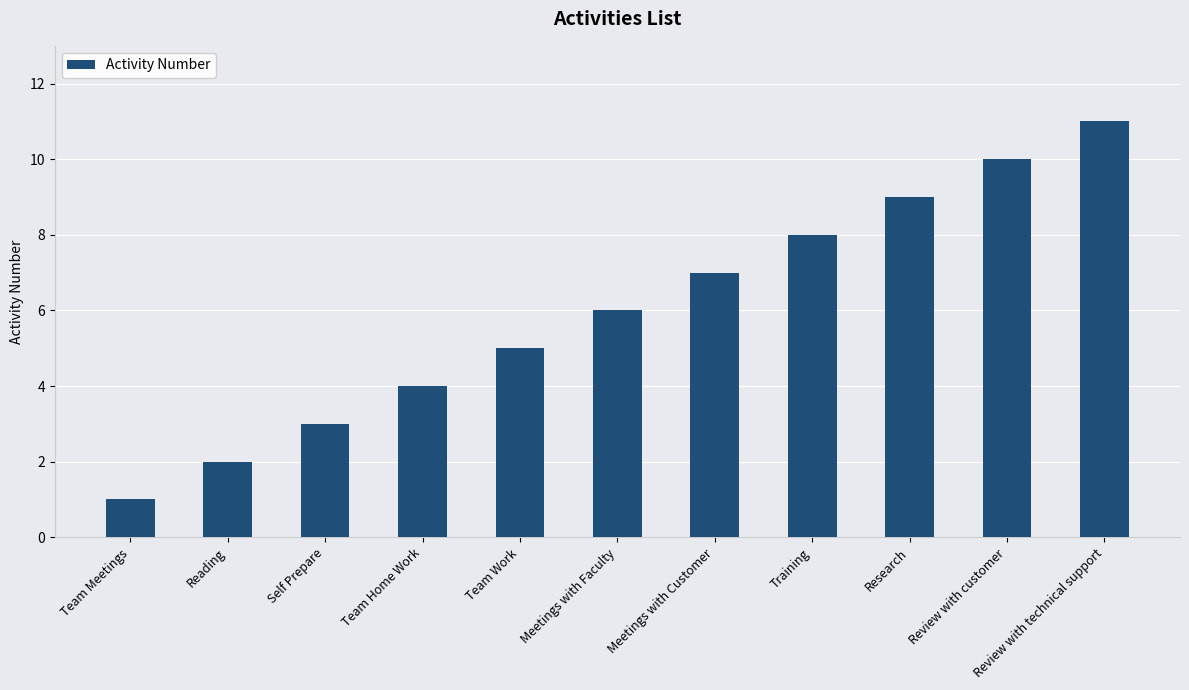

Reading right to left, what are all the values shown in this chart?

Review with technical support=11	Review with customer=10	Research=9	Training=8	Meetings with Customer=7	Meetings with Faculty=6	Team Work=5	Team Home Work=4	Self Prepare=3	Reading=2	Team Meetings=1